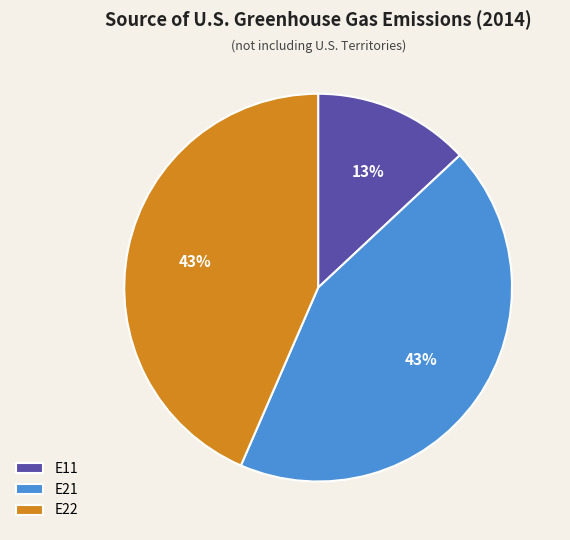

The E11 slice represents 13% of the pie. True or false?

True